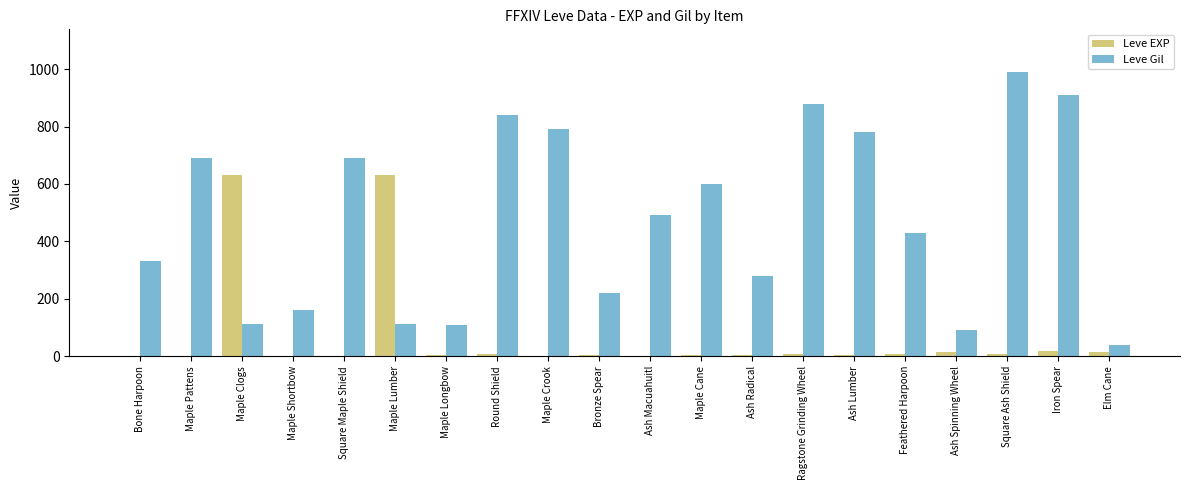

Which series has the largest total across all categories?

Leve Gil